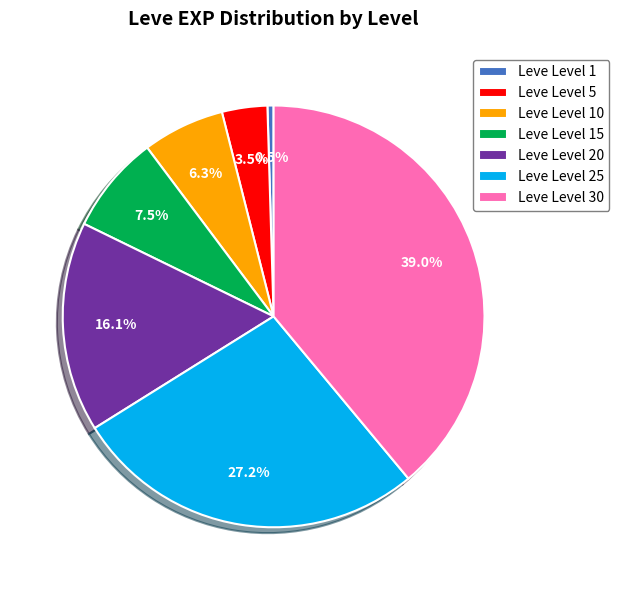

How many slices are in this pie chart?

7